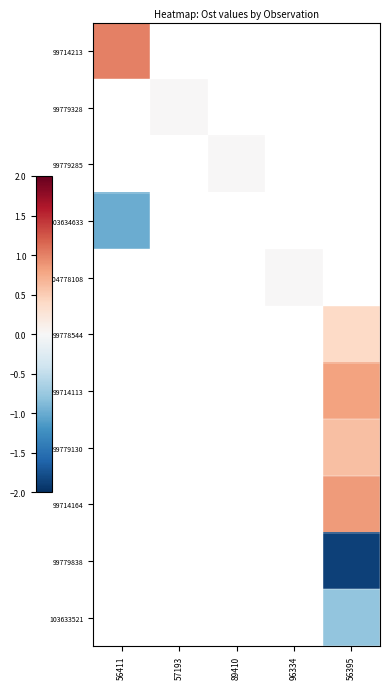

How many values in 99779130 are above zero?

1